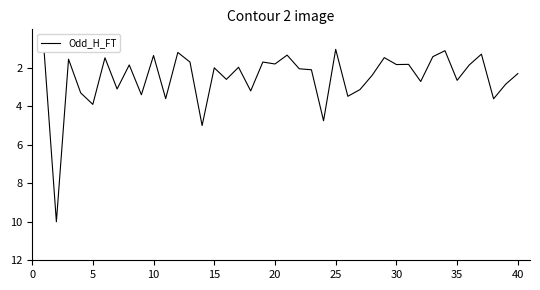

What is the maximum value shown in the chart?

10.0